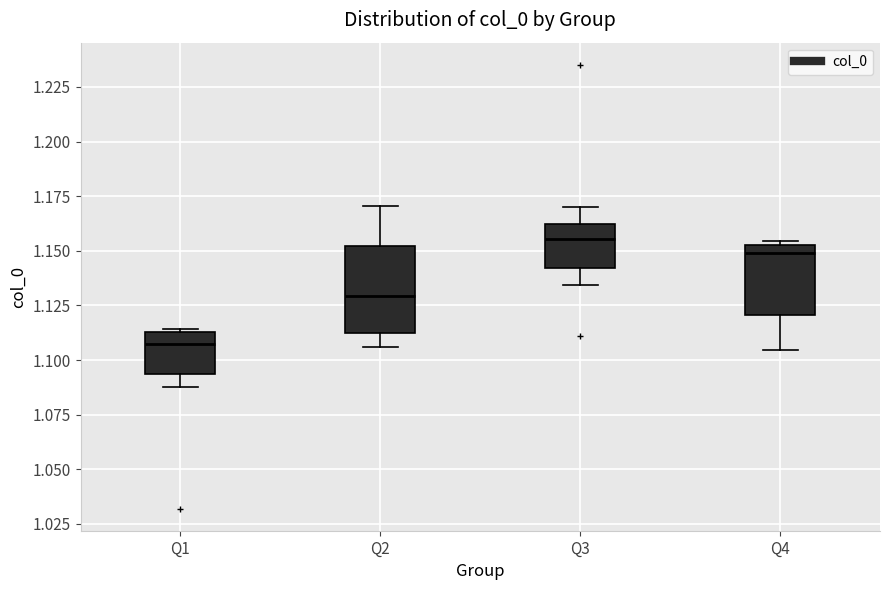

Where is the lower edge of the box for Q3 on the y-axis? The values are not printed on the chart, so give them approximately, as read against the axis.

1.140